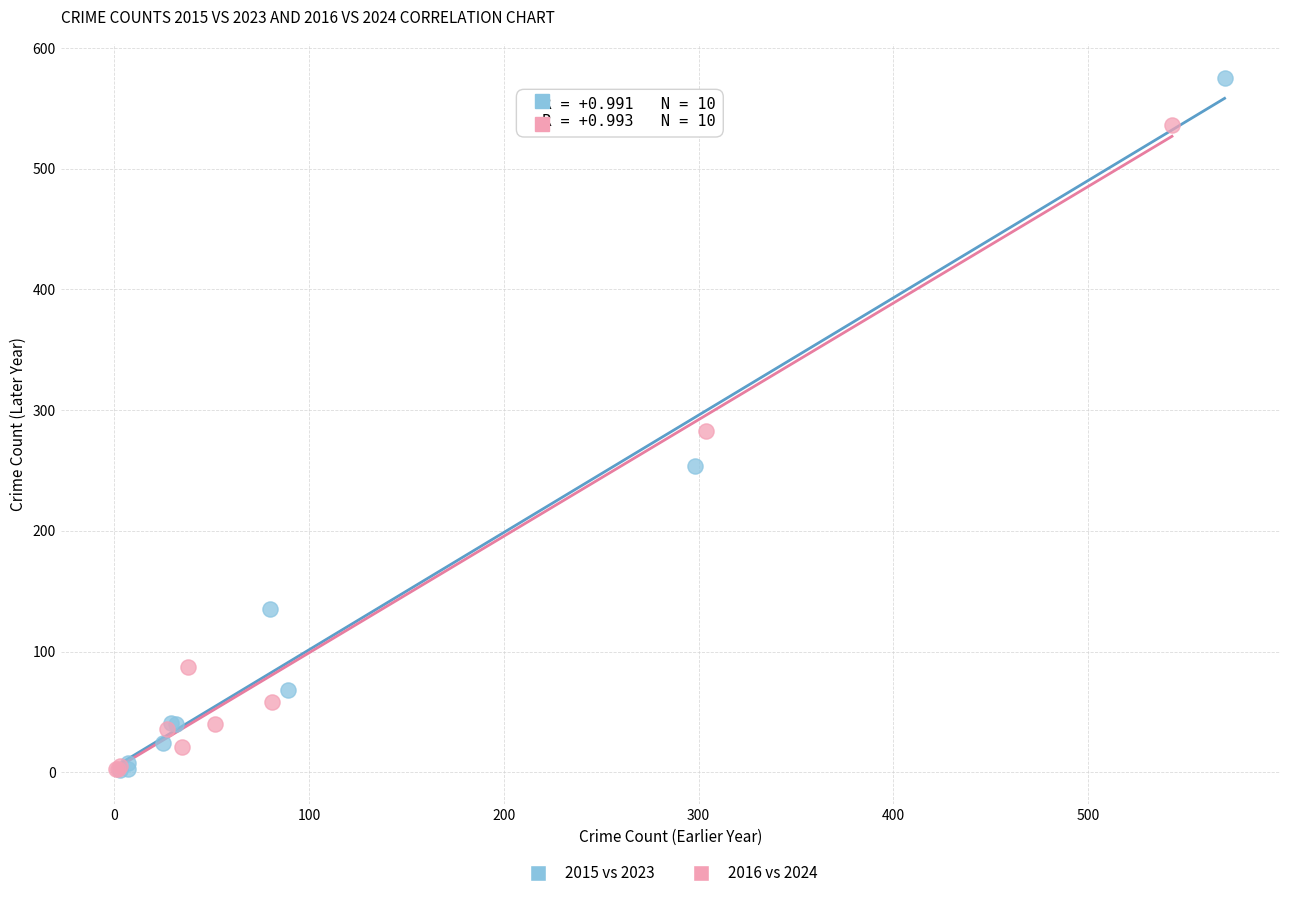

Which series reaches the maximum Y coordinate?

2015 vs 2023